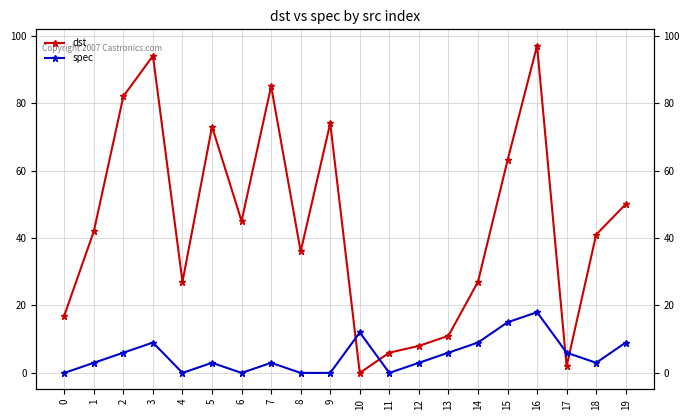

How many distinct data groups are displayed?

2